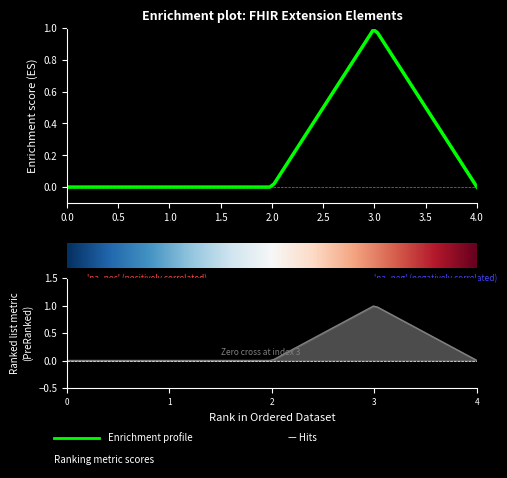

Is it true that Min equals 0 at Extension.extension?

False